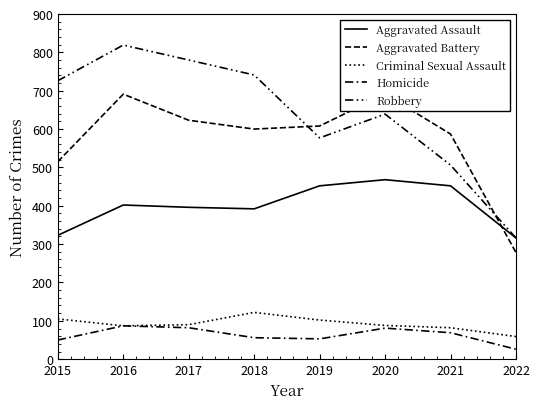

How many categories are shown in the chart?

8